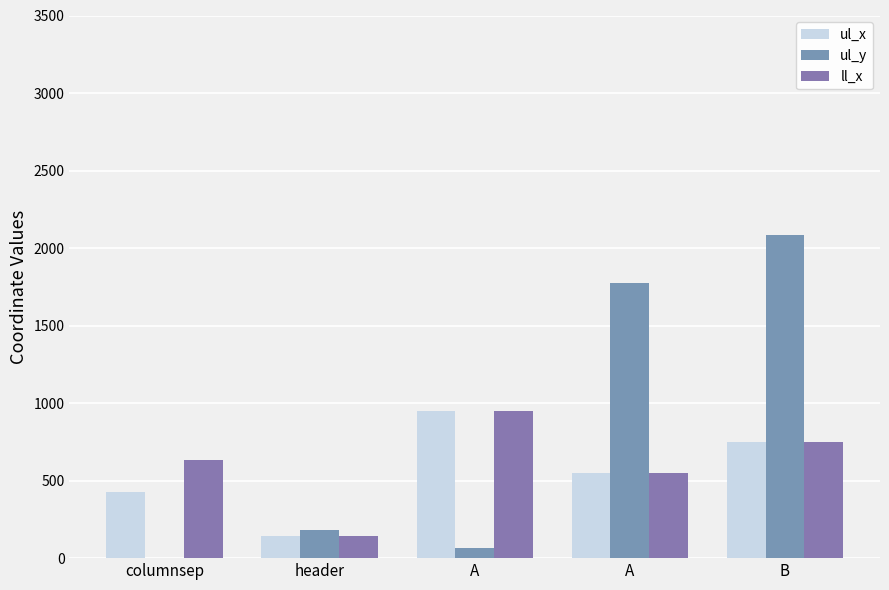

How many distinct data groups are displayed?

3